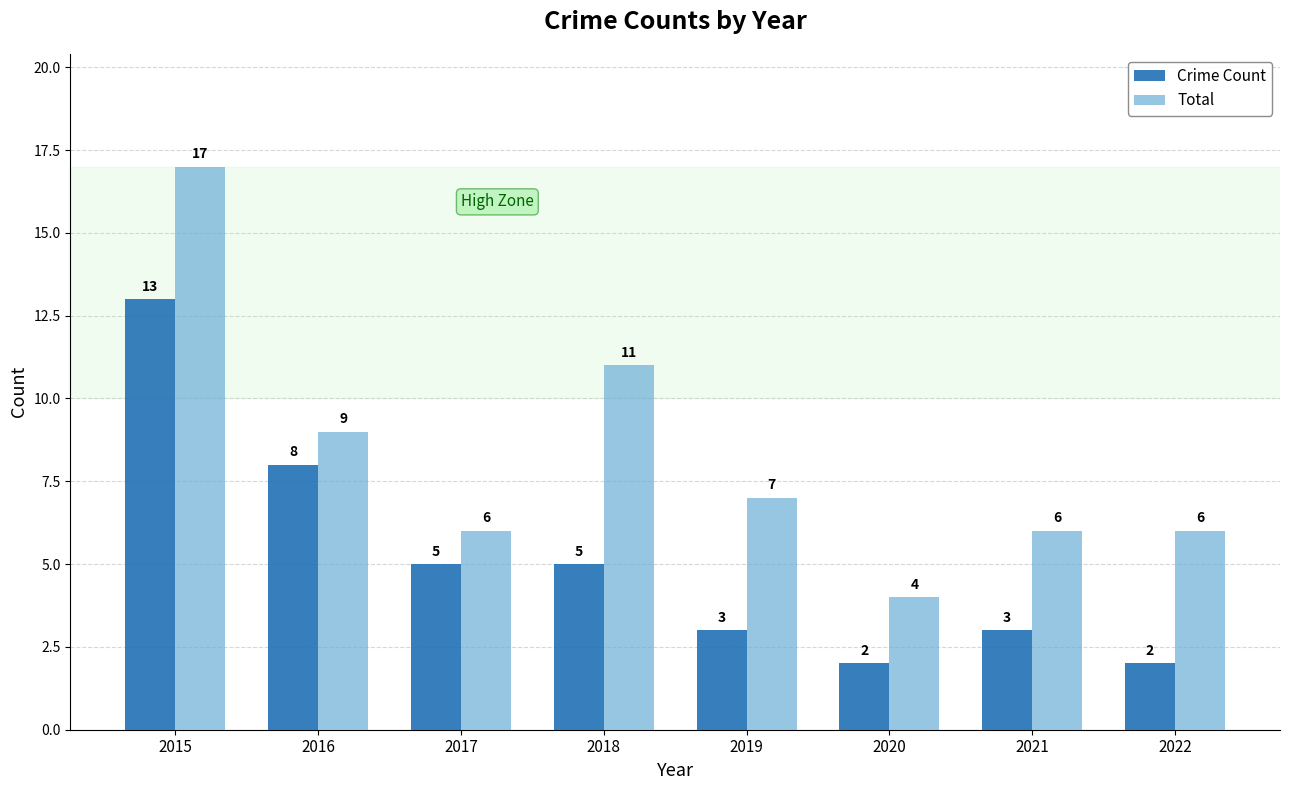

What is the sum of all Total values?

66